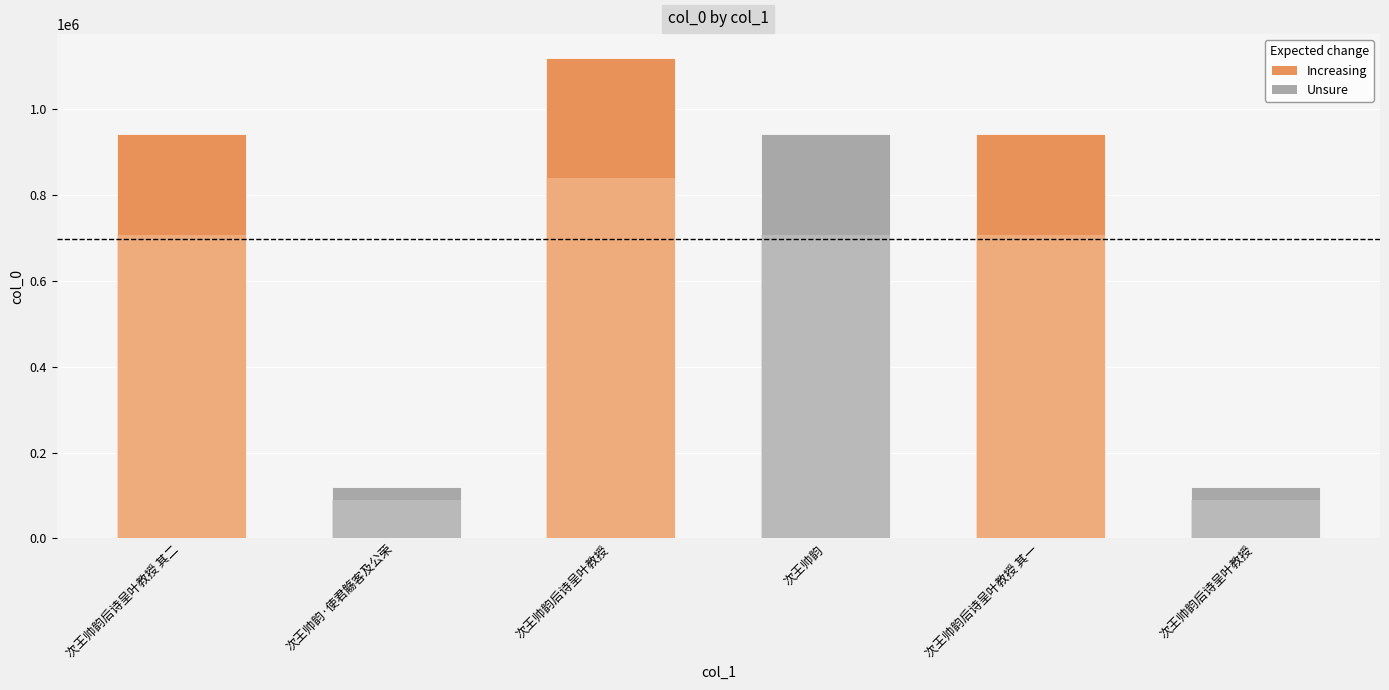

Does the chart contain any negative values?

No